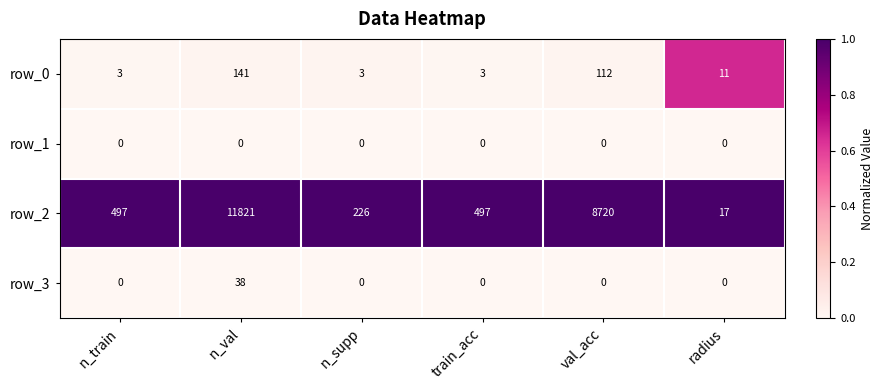

Reading left to right, list all the values displayed in this chart.

row_0: 3	141	3	3	112	11
row_1: 0	0	0	0	0	0
row_2: 497	11821	226	497	8720	17
row_3: 0	38	0	0	0	0